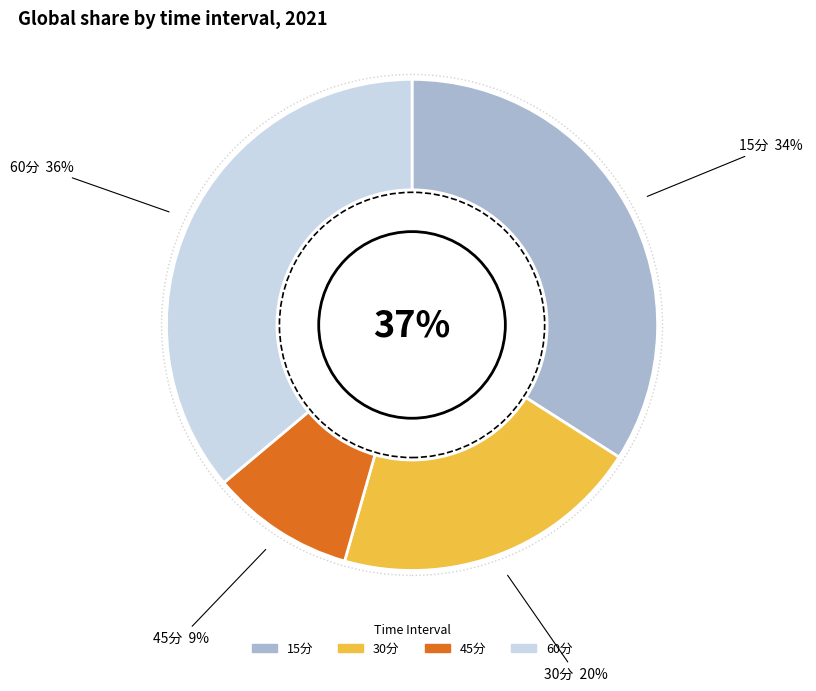

Which slice is the largest?

60分